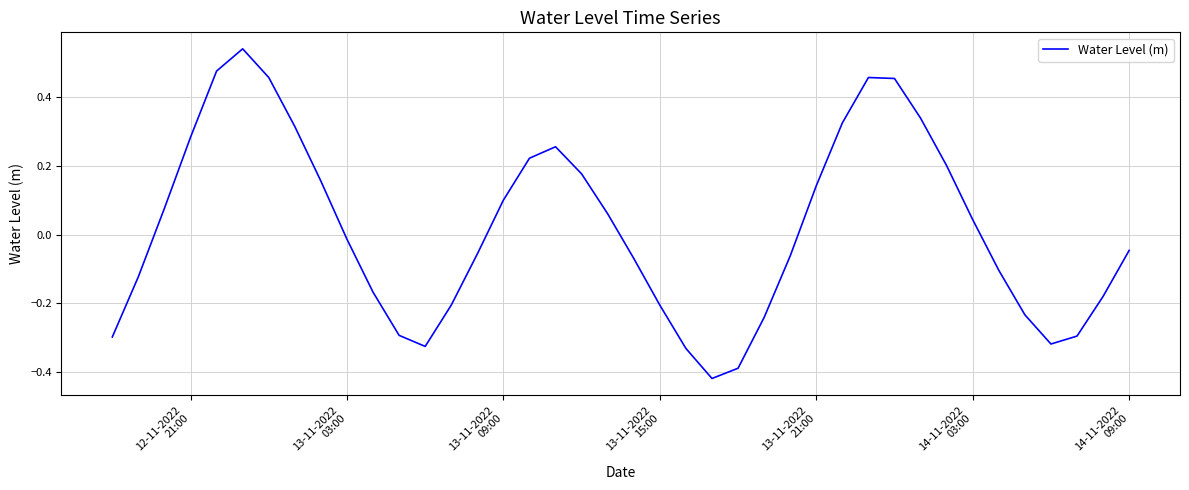

What is the difference between the maximum and minimum values?

1.0